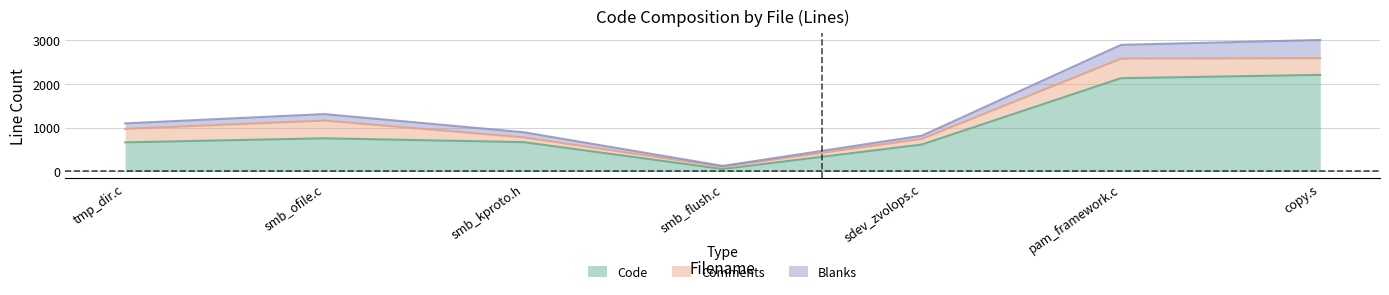

Is it true that Code equals 706 at pam_framework.c?

False